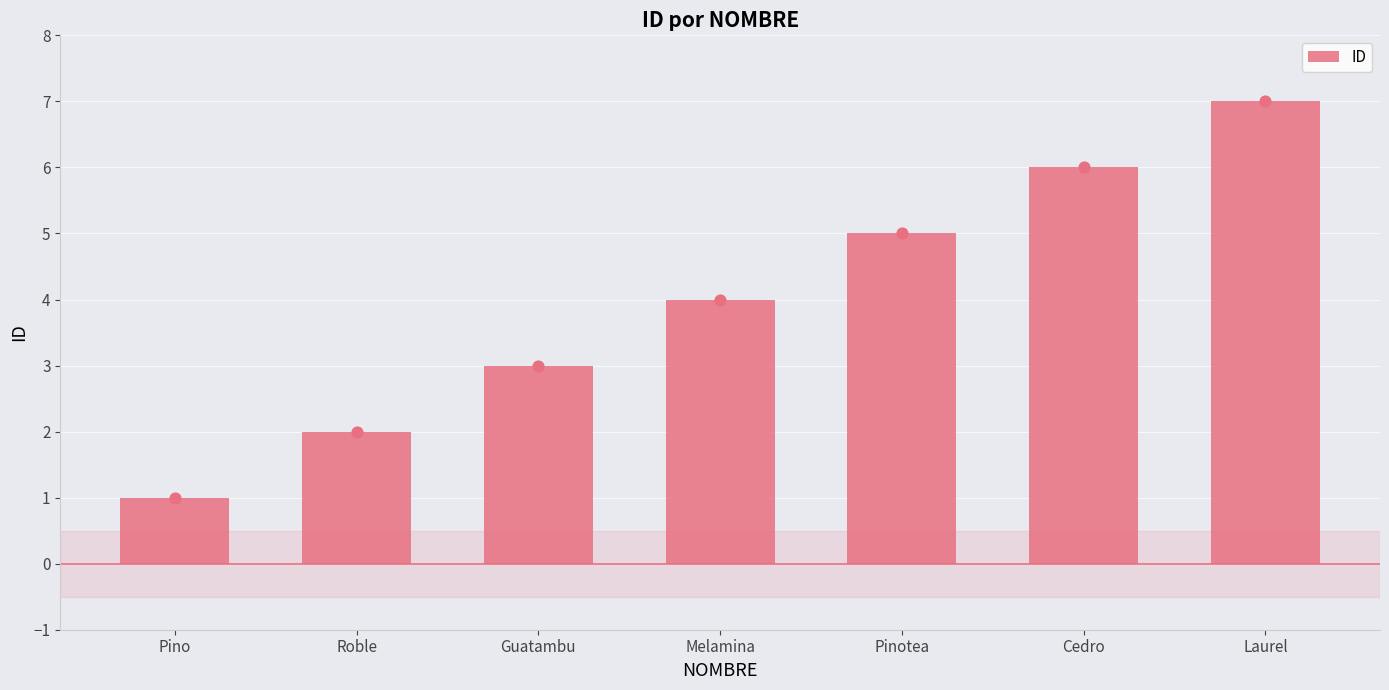

Which has a higher value, Laurel or Cedro?

Laurel